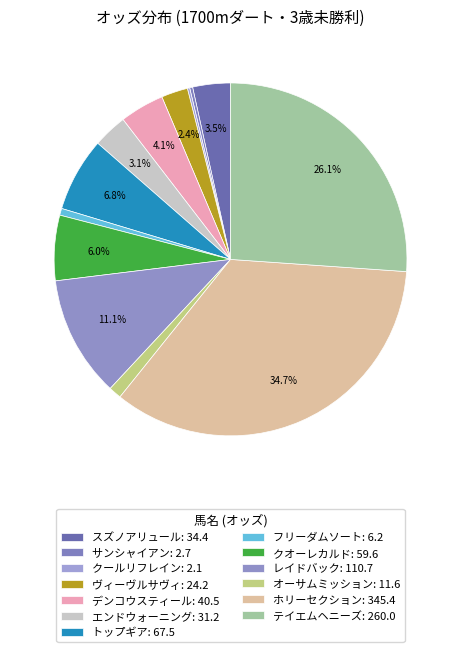

To the nearest percent, what is the combined percentage of デンコウスティール and レイドバック?

15%